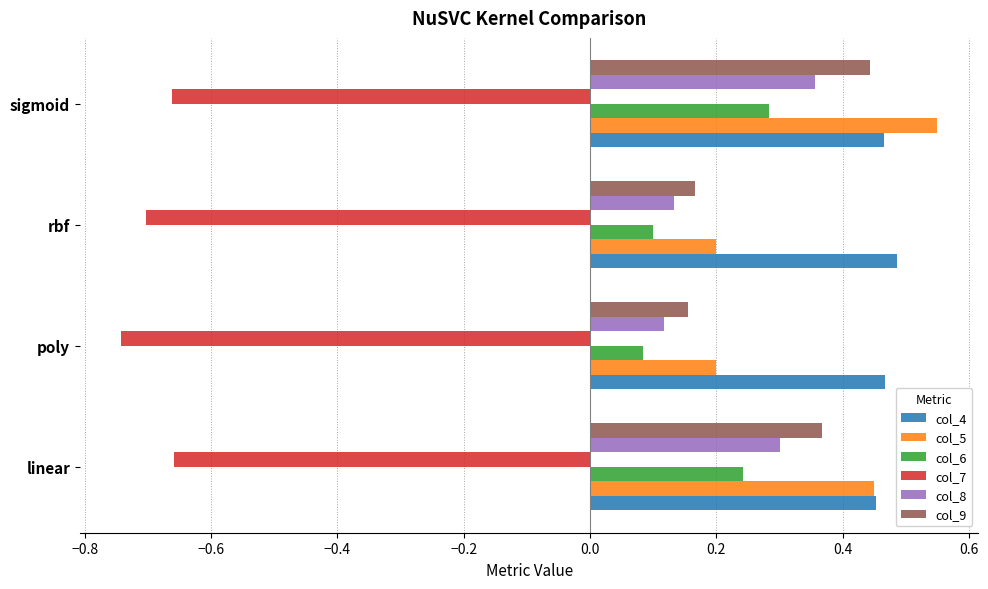

What is the sum of all col_9 values?

1.1